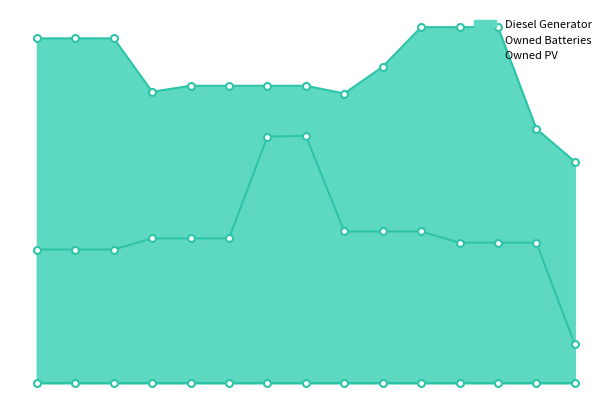

Which series has the largest range (max minus min)?

Owned Batteries